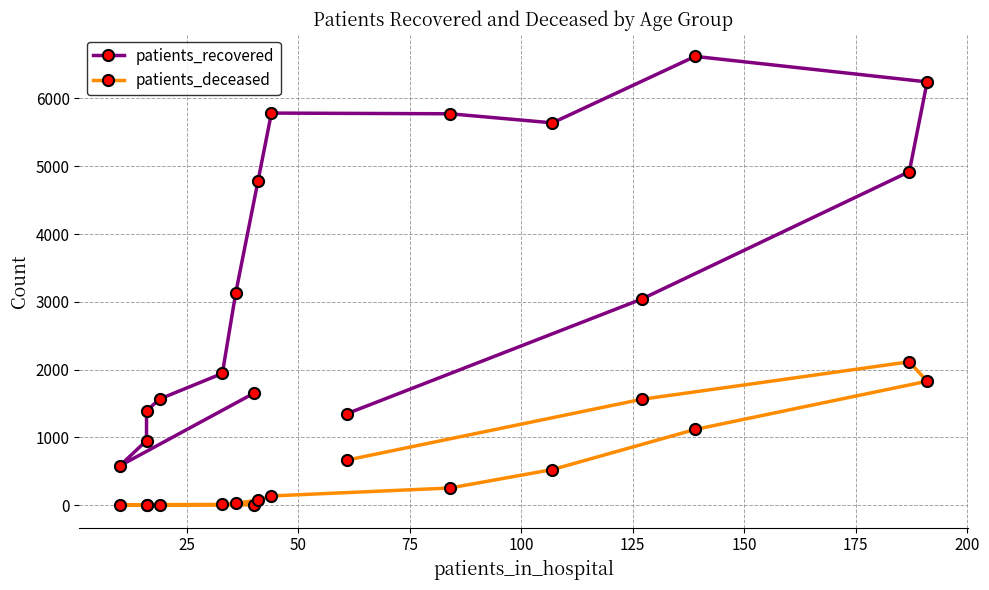

Rank the series at 125 from highest to lowest value.

patients_recovered, patients_deceased